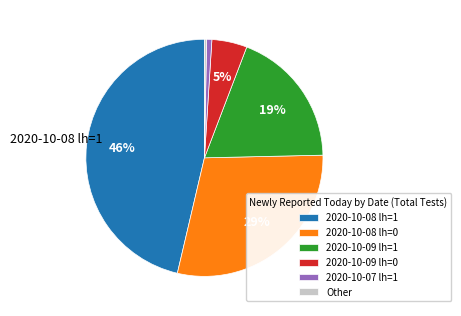

Which category has the biggest portion of the pie?

2020-10-08 lh=1